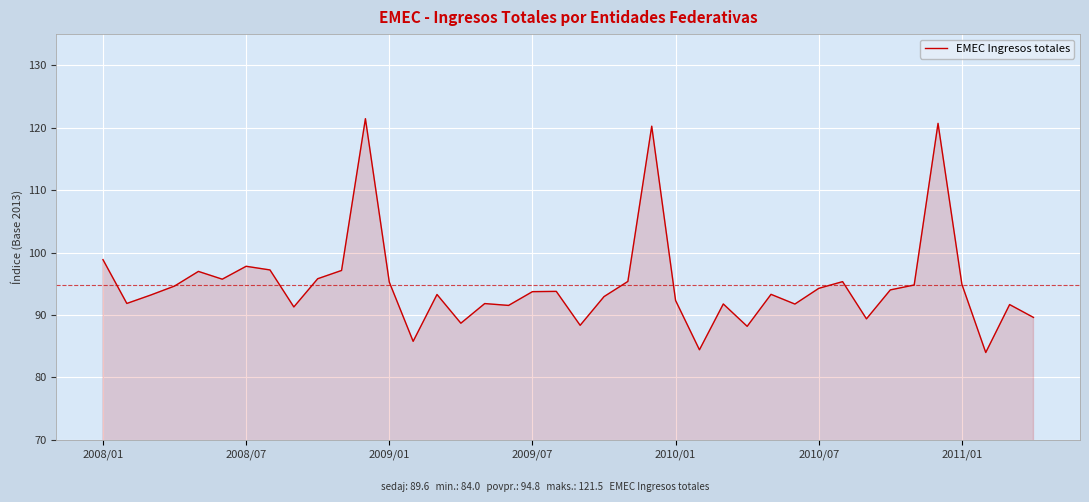

What is the smallest value displayed?

84.0